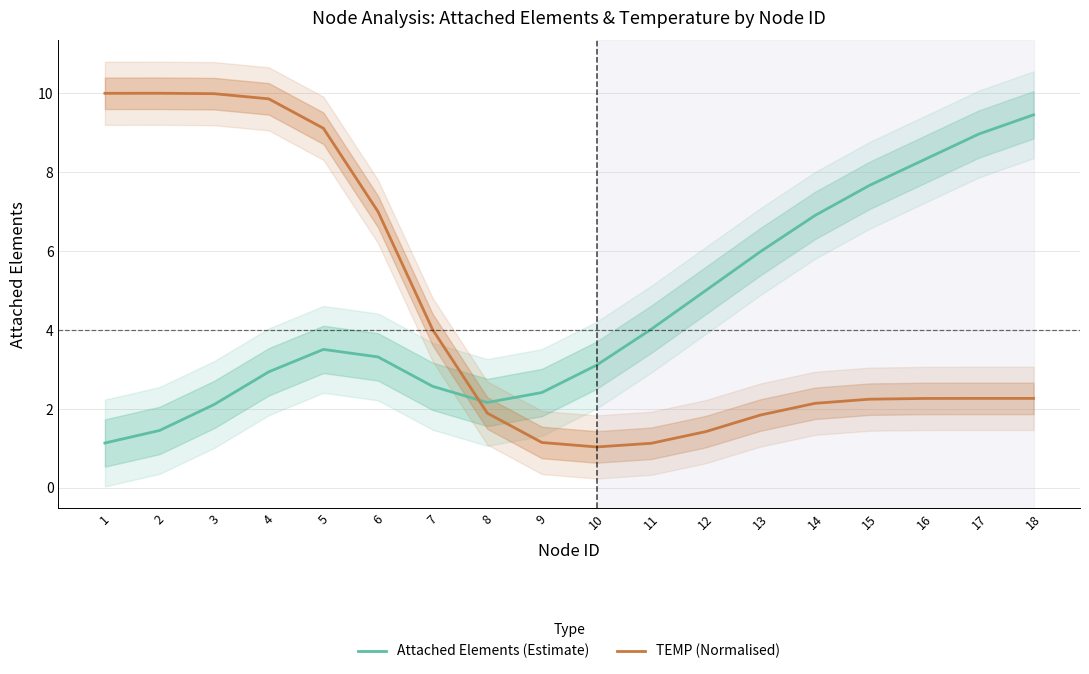

How many data points in Attached Elements (Estimate) are above 3?

11